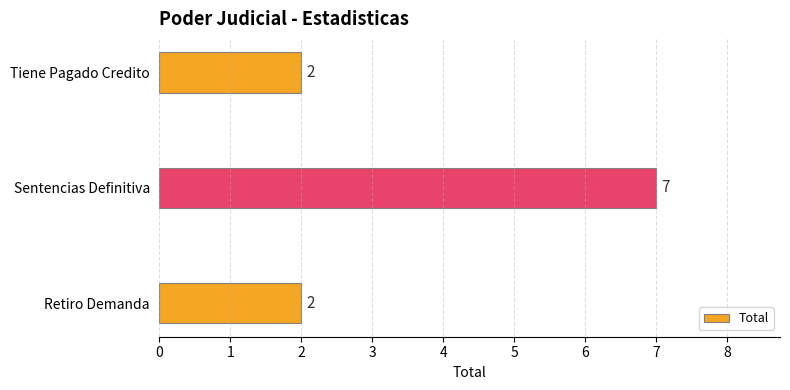

Reading bottom to top, list all the values displayed in this chart.

2	7	2